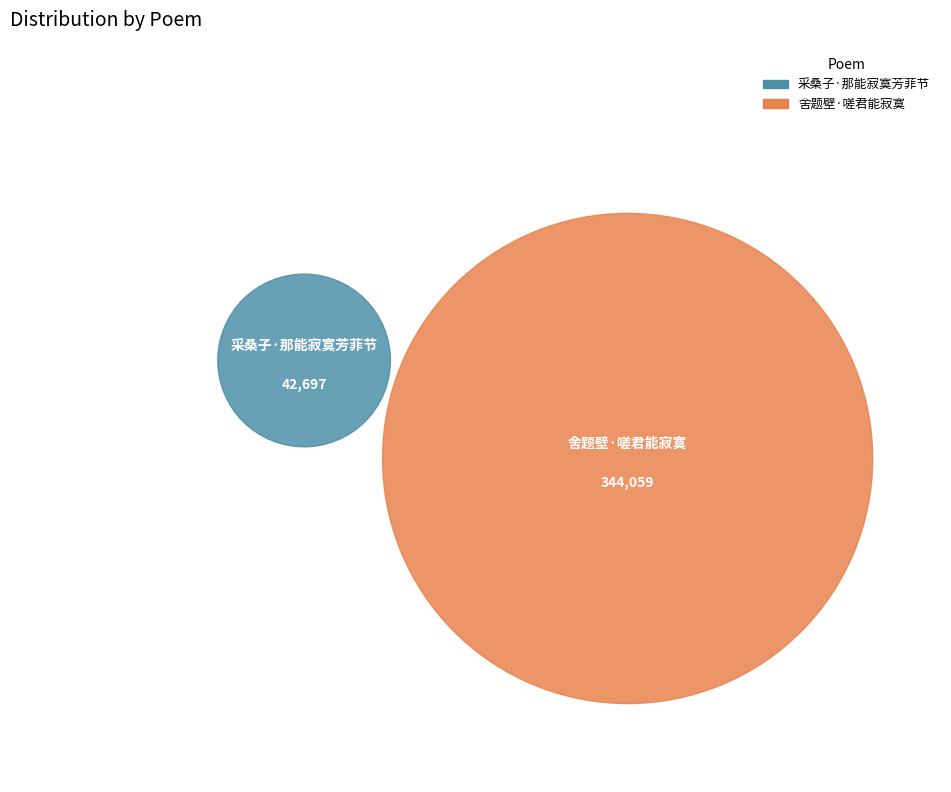

What is the largest slice in the pie chart?

舍题壁·嗟君能寂寞